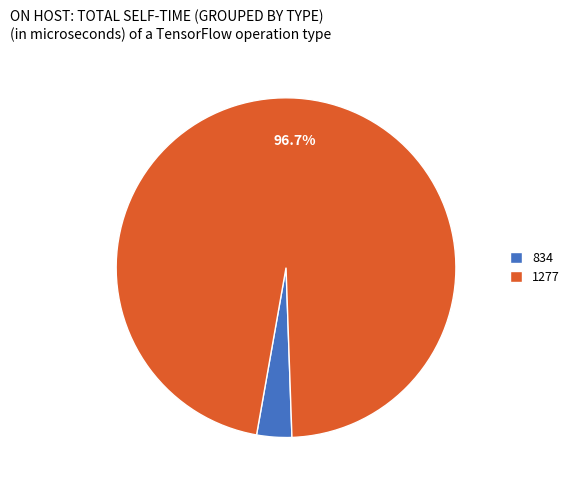

Combined, do 834 and 1277 account for over 50%?

Yes